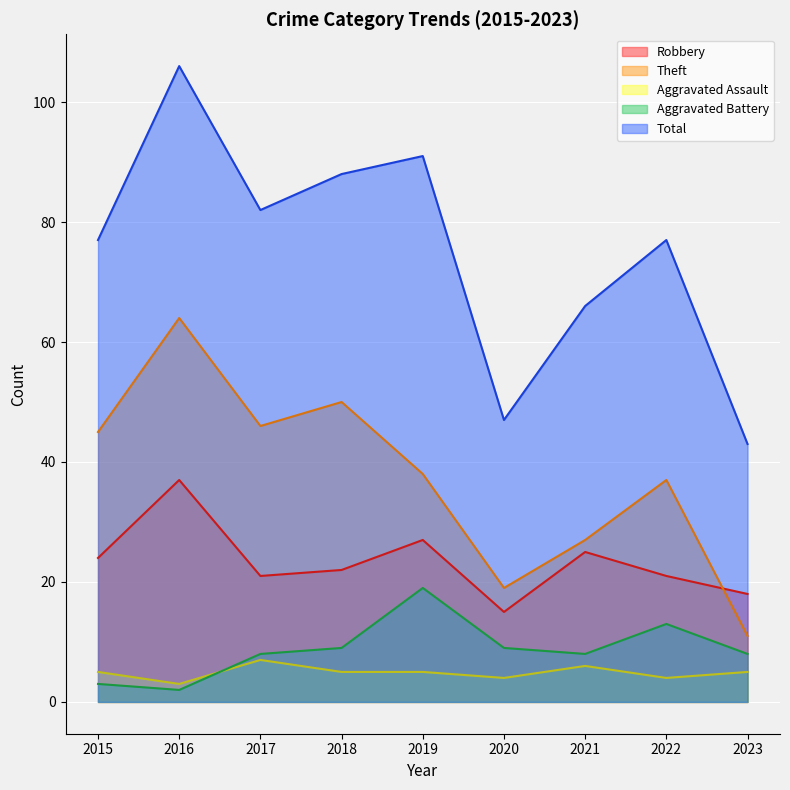

What are all the series names shown in the legend?

Robbery, Theft, Aggravated Assault, Aggravated Battery, Total